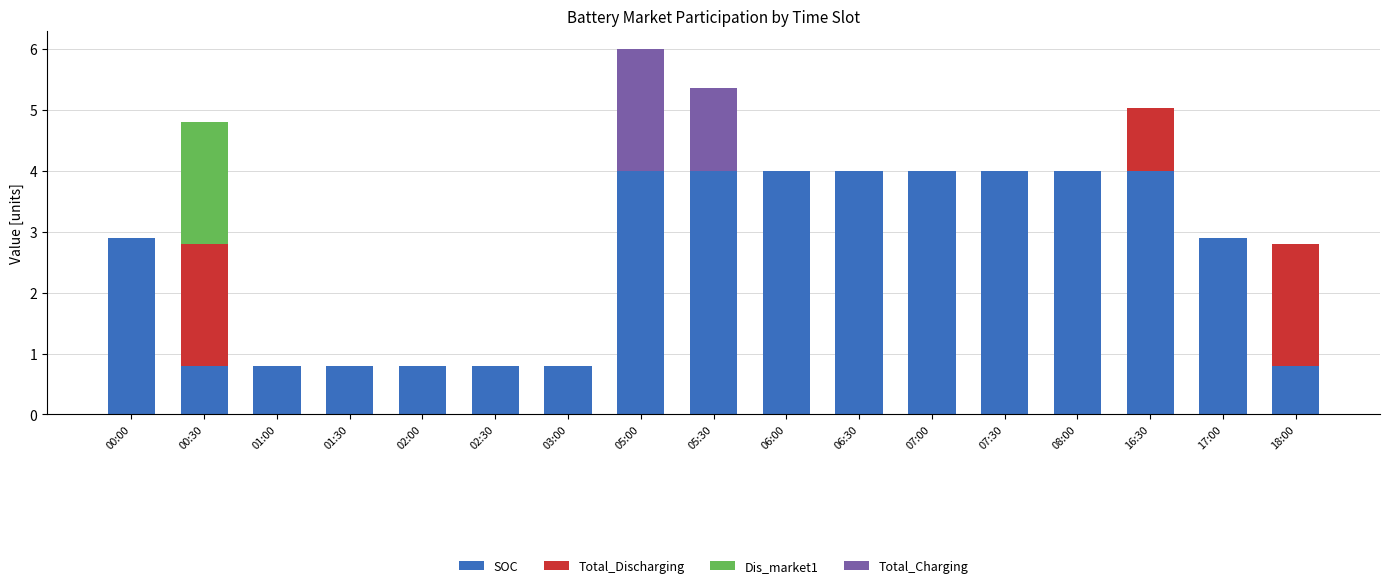

How many distinct data groups are displayed?

4